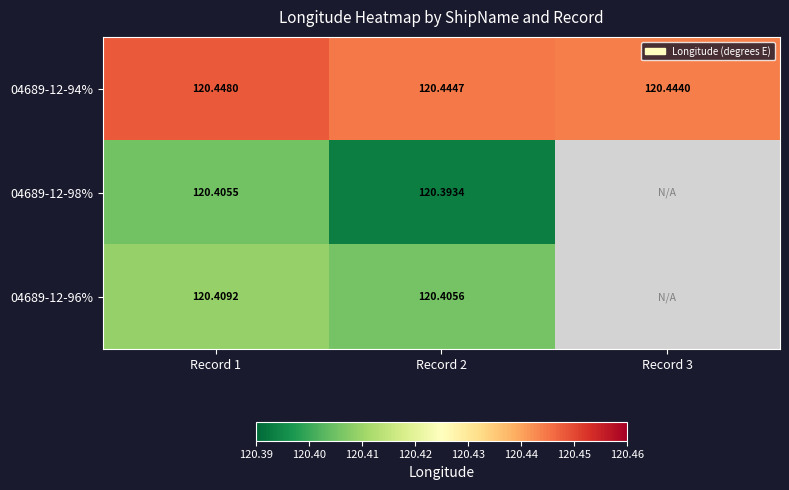

At how many categories does at least one series exceed 76?

3